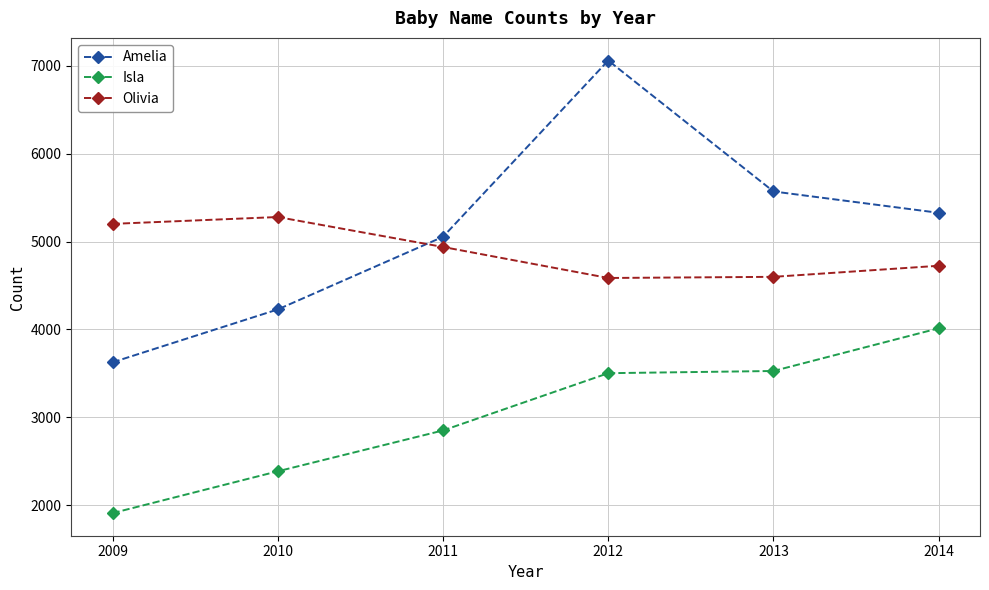

The value of Amelia at 2013 is 5570. True or false?

True